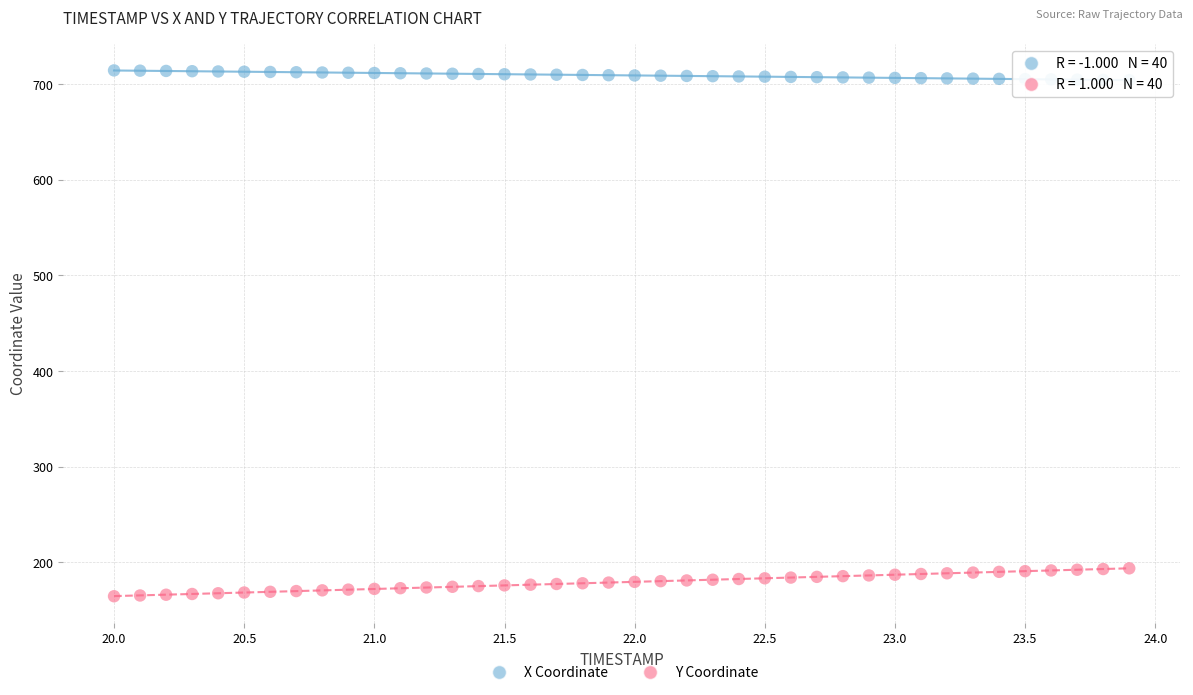

What is the X range (max minus min) for the scatter plot?

3.9